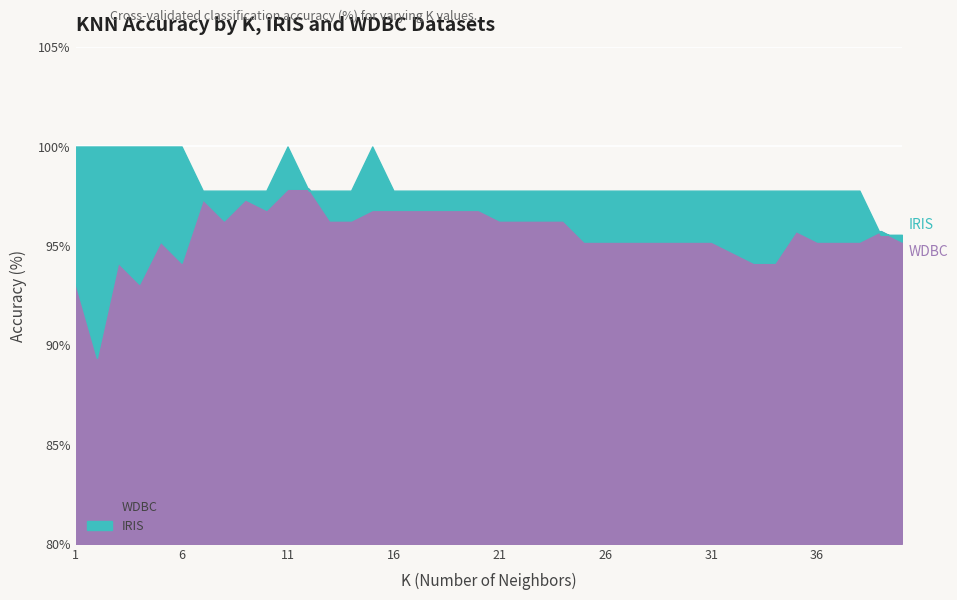

At which label does WDBC reach its peak?

11